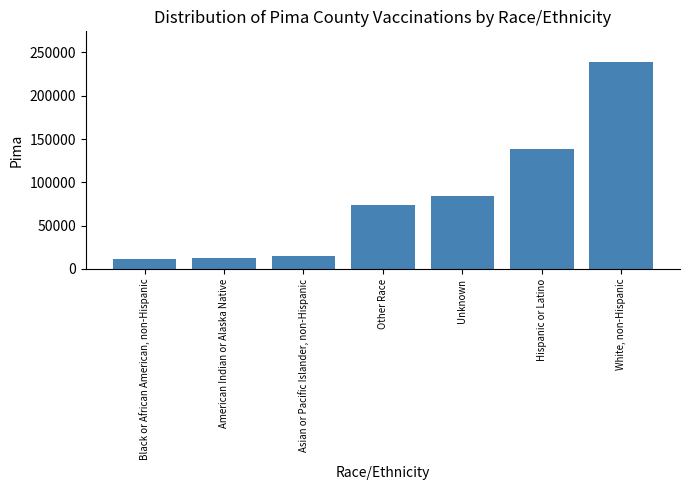

What is the value of the 6th bar from the left?

138550